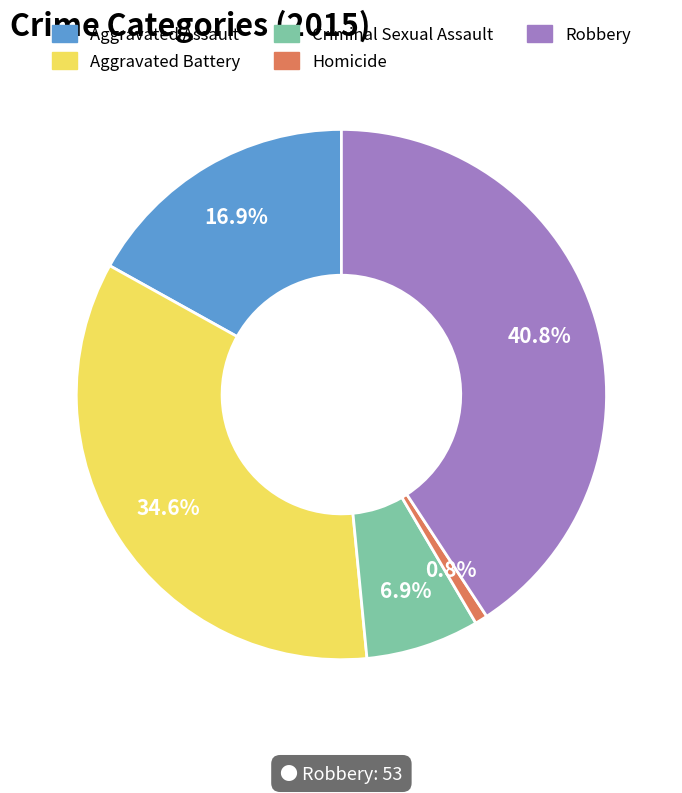

What is the ratio of the value at Aggravated Battery to the value at Criminal Sexual Assault?

5.0